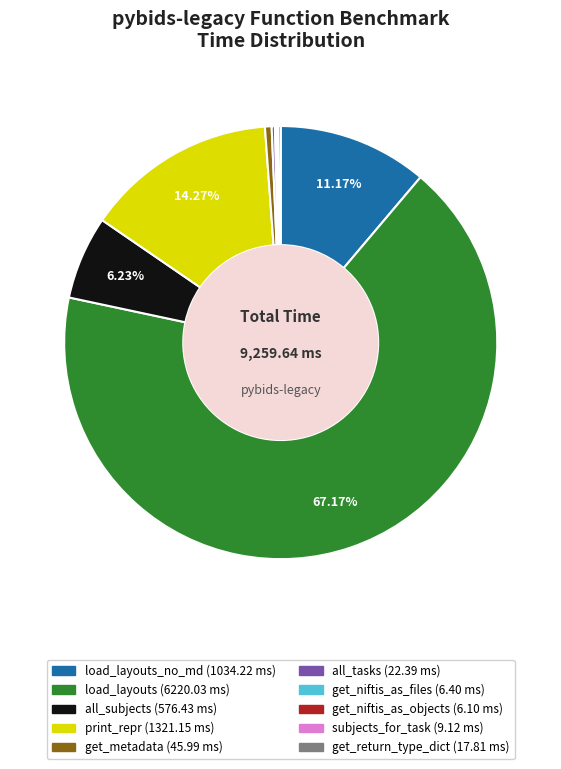

Is there any slice that represents more than half of the pie?

Yes